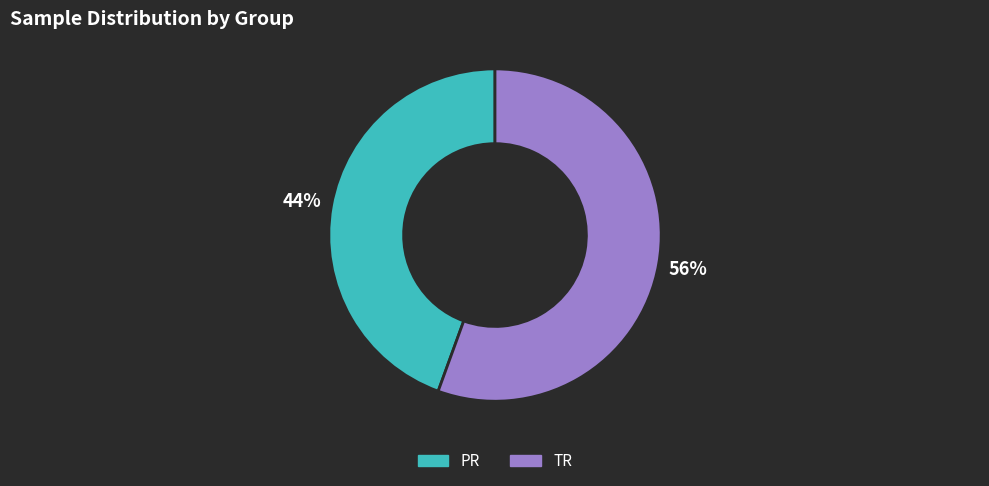

Do TR and PR together represent more than half of the pie?

Yes